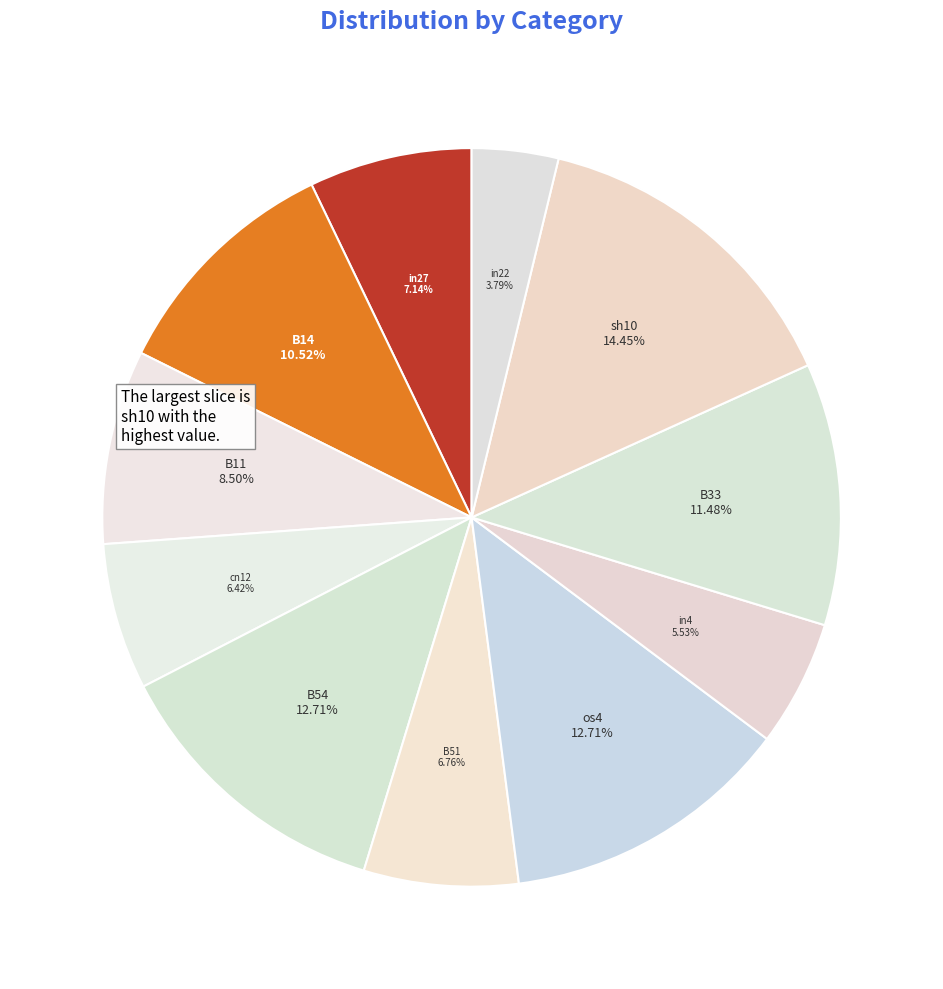

The os4 slice represents 2% of the pie. True or false?

False